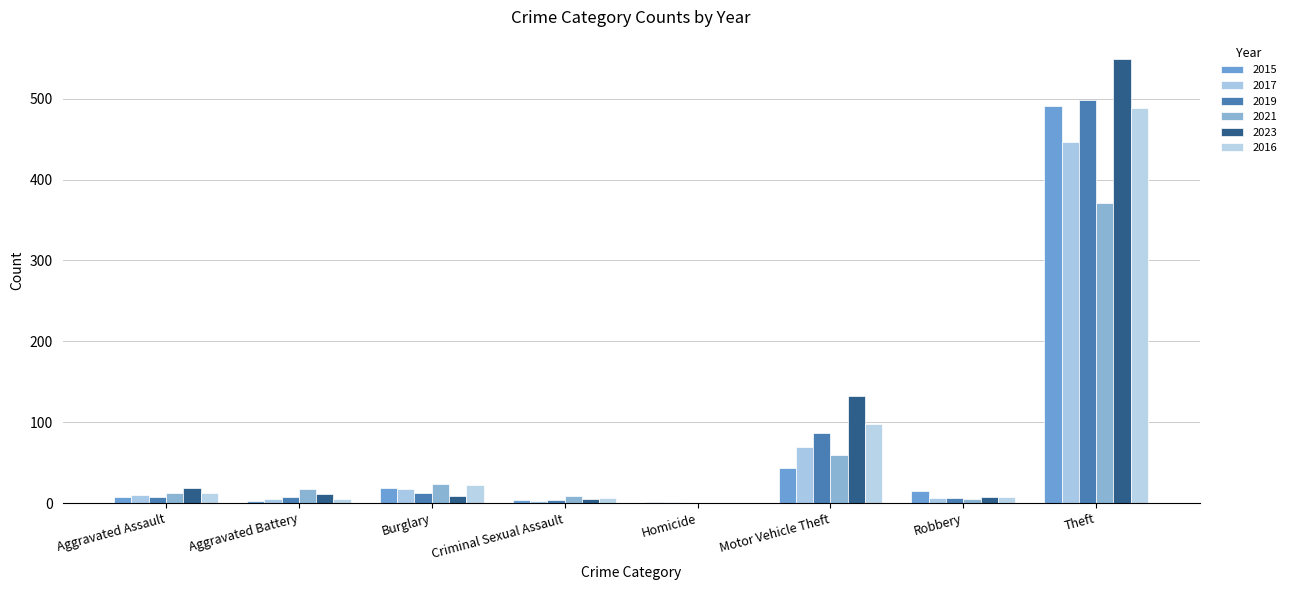

At Motor Vehicle Theft, list the series in order from smallest to largest.

2015, 2021, 2017, 2019, 2016, 2023